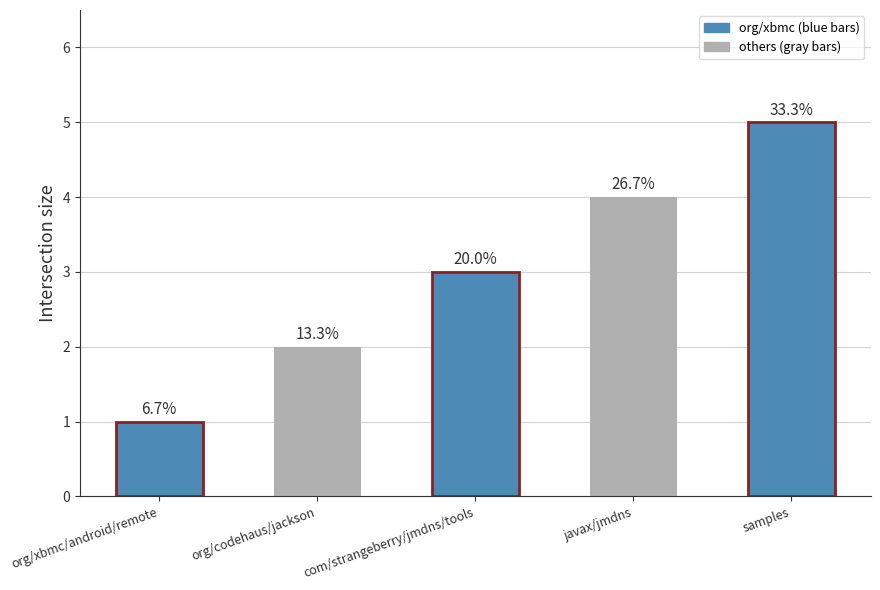

Between javax/jmdns and org/xbmc/android/remote, which is larger?

javax/jmdns